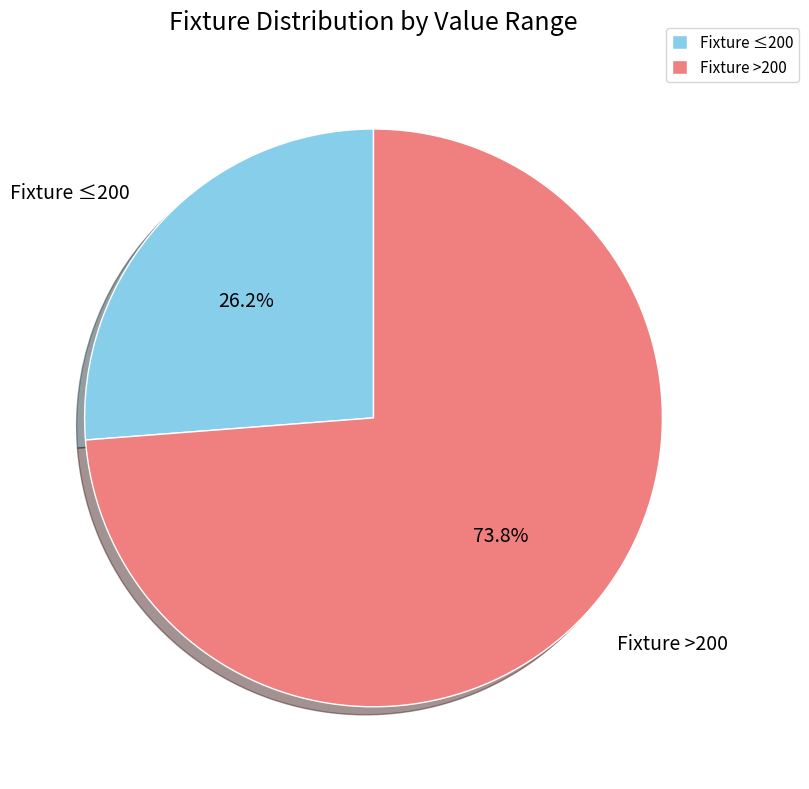

Which category has the smallest portion of the pie?

Fixture ≤200